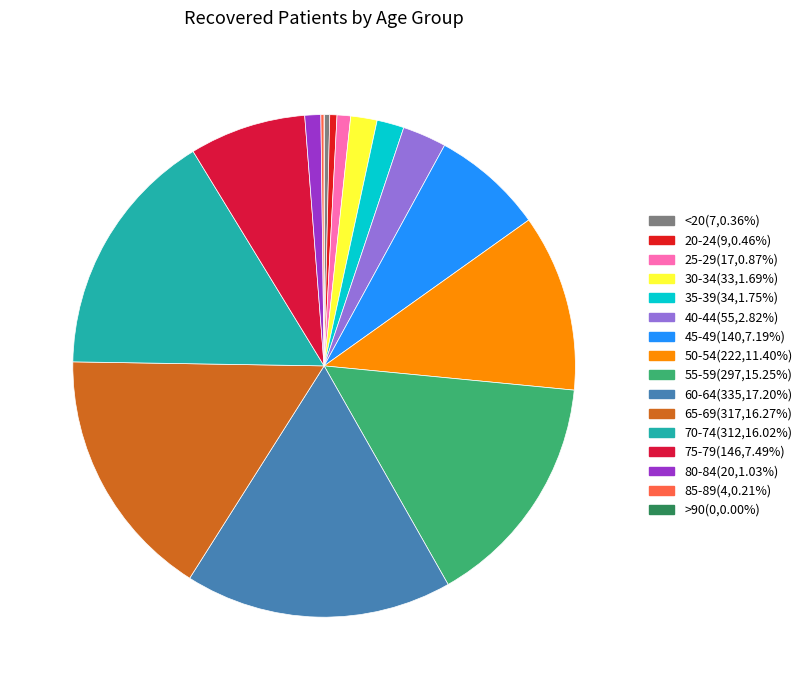

How many segments does this pie chart have?

16